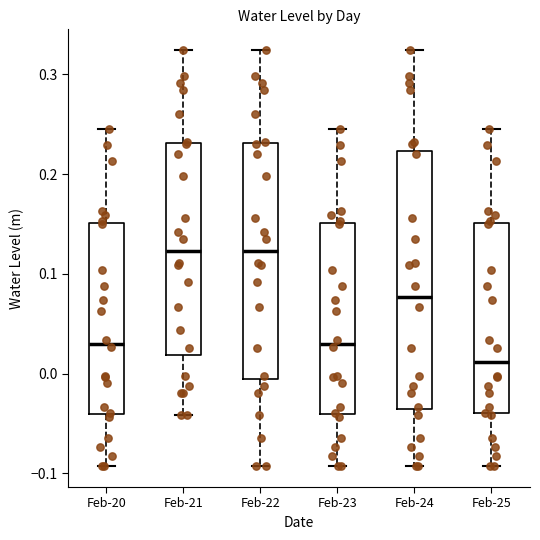

Reading left to right, transcribe this box plot: for each box, give where its median line is, the range the box spans, and where its two whiskers end, as read against the y-axis. The values are not printed on the chart, so give them approximately, as read against the axis.

Feb-20: median 0.03, box -0.04 to 0.15, whiskers -0.09 to 0.25
Feb-21: median 0.12, box 0.02 to 0.23, whiskers -0.04 to 0.32
Feb-22: median 0.12, box -0.01 to 0.23, whiskers -0.09 to 0.32
Feb-23: median 0.03, box -0.04 to 0.15, whiskers -0.09 to 0.25
Feb-24: median 0.08, box -0.04 to 0.22, whiskers -0.09 to 0.32
Feb-25: median 0.01, box -0.04 to 0.15, whiskers -0.09 to 0.25